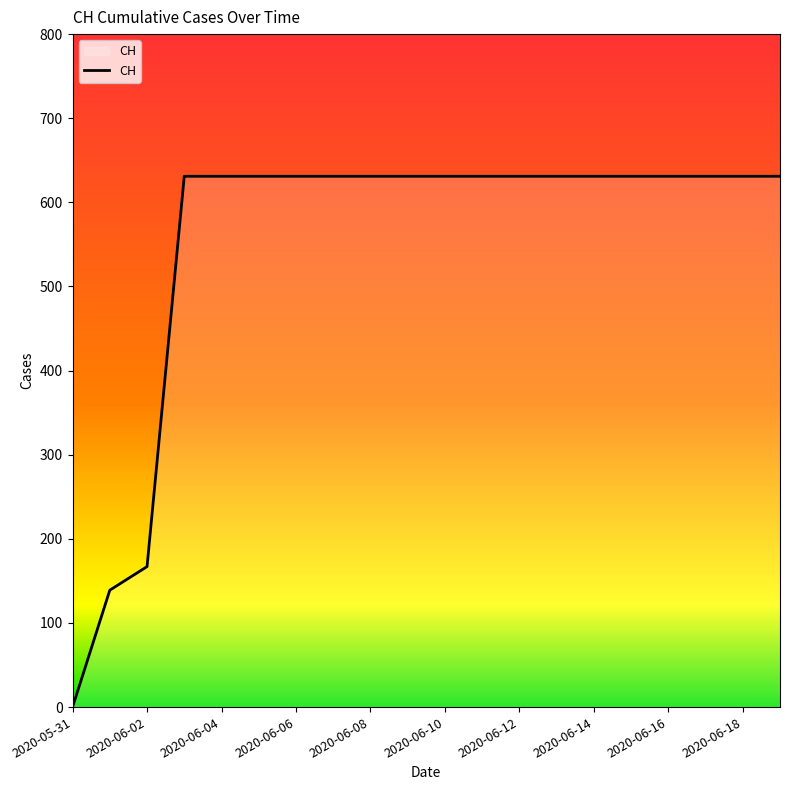

What is the greatest value displayed?

631